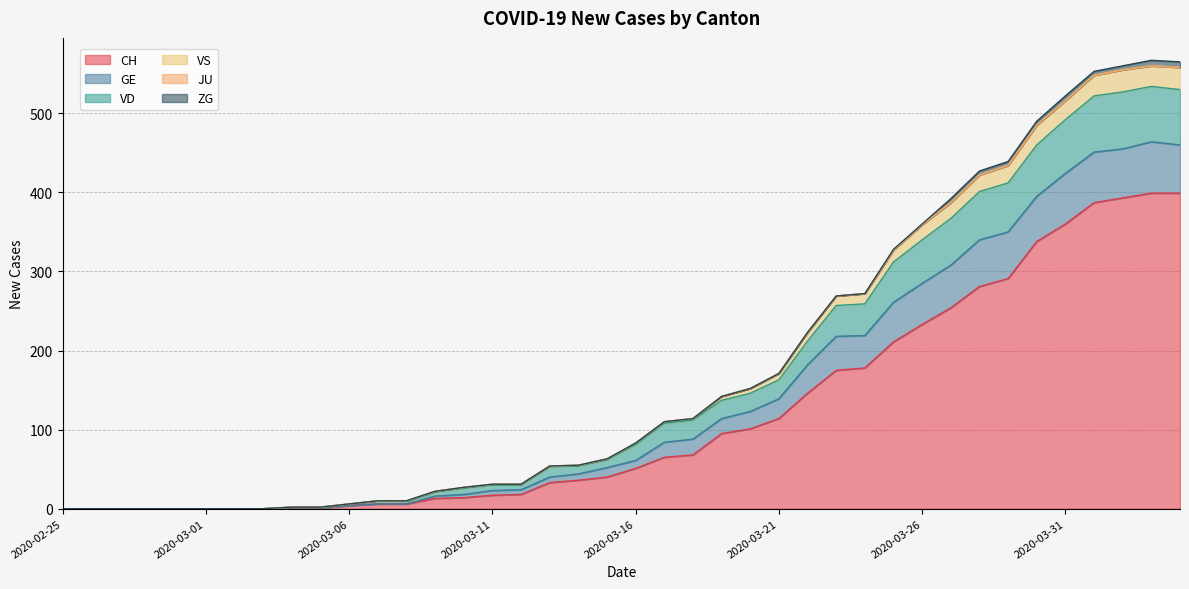

How many values in VS are above zero?

32